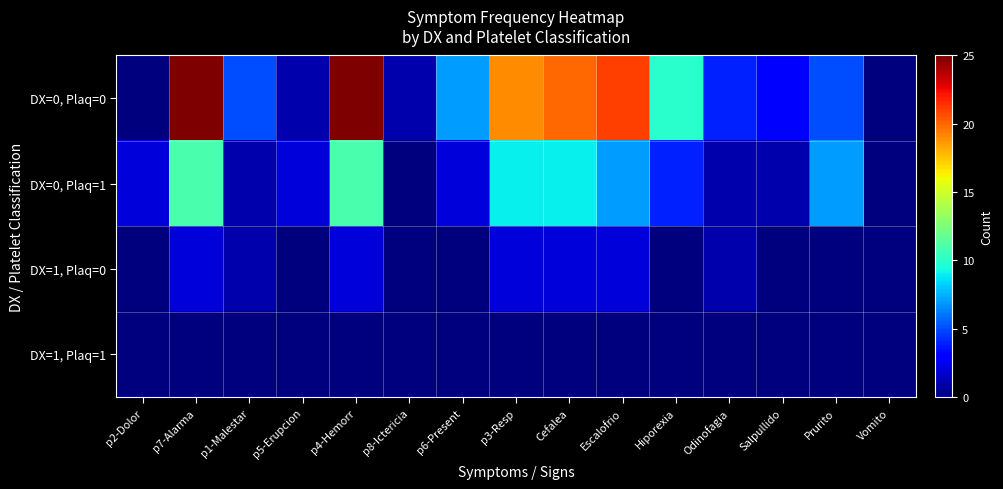

Reading left to right, list all the values displayed in this chart.

DX=0, Plaq=0: p2-Dolor=0	p7-Alarma=25	p1-Malestar=5	p5-Erupcion=1	p4-Hemorr=25	p8-Ictericia=1	p6-Present=7	p3-Resp=19	Cefalea=20	Escalofrio=21	Hiporexia=10	Odinofagia=4	Salpullido=3	Prurito=5	Vomito=0
DX=0, Plaq=1: p2-Dolor=2	p7-Alarma=11	p1-Malestar=1	p5-Erupcion=2	p4-Hemorr=11	p8-Ictericia=0	p6-Present=2	p3-Resp=9	Cefalea=9	Escalofrio=7	Hiporexia=4	Odinofagia=1	Salpullido=1	Prurito=7	Vomito=0
DX=1, Plaq=0: p2-Dolor=0	p7-Alarma=2	p1-Malestar=1	p5-Erupcion=0	p4-Hemorr=2	p8-Ictericia=0	p6-Present=0	p3-Resp=2	Cefalea=2	Escalofrio=2	Hiporexia=0	Odinofagia=1	Salpullido=0	Prurito=0	Vomito=0
DX=1, Plaq=1: p2-Dolor=0	p7-Alarma=0	p1-Malestar=0	p5-Erupcion=0	p4-Hemorr=0	p8-Ictericia=0	p6-Present=0	p3-Resp=0	Cefalea=0	Escalofrio=0	Hiporexia=0	Odinofagia=0	Salpullido=0	Prurito=0	Vomito=0